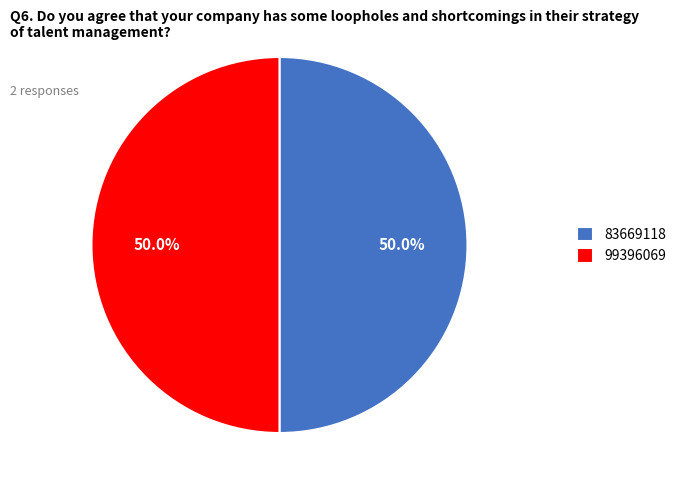

How many segments does this pie chart have?

2